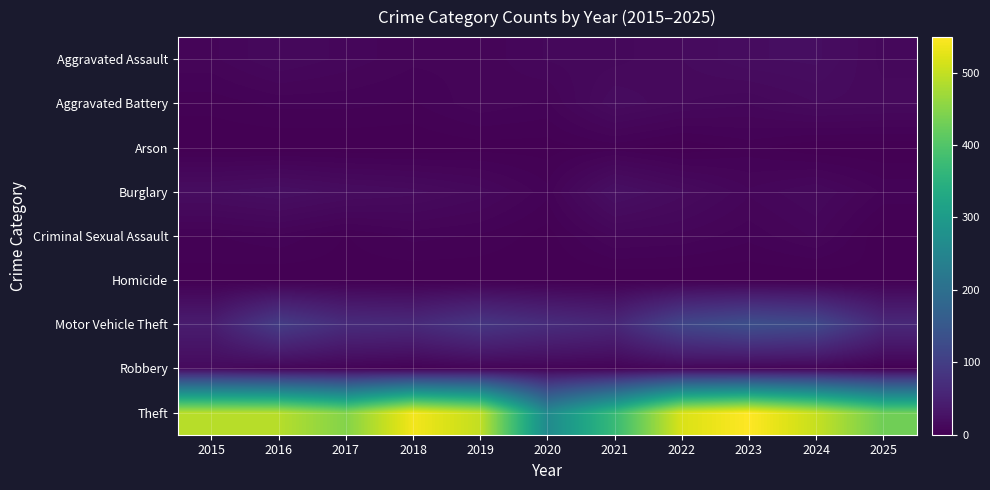

Reading left to right, transcribe all the data shown in this chart.

Aggravated Assault: 2015=8	2016=13	2017=10	2018=7	2019=7	2020=11	2021=12	2022=15	2023=19	2024=20	2025=12
Aggravated Battery: 2015=3	2016=5	2017=5	2018=4	2019=8	2020=6	2021=17	2022=13	2023=11	2024=15	2025=14
Arson: 2015=0	2016=0	2017=0	2018=0	2019=1	2020=1	2021=3	2022=0	2023=3	2024=0	2025=0
Burglary: 2015=19	2016=22	2017=18	2018=16	2019=12	2020=5	2021=23	2022=16	2023=9	2024=13	2025=6
Criminal Sexual Assault: 2015=4	2016=6	2017=2	2018=5	2019=4	2020=1	2021=9	2022=8	2023=5	2024=9	2025=0
Homicide: 2015=1	2016=0	2017=1	2018=0	2019=0	2020=0	2021=0	2022=0	2023=0	2024=0	2025=2
Motor Vehicle Theft: 2015=43	2016=98	2017=69	2018=65	2019=87	2020=71	2021=60	2022=116	2023=133	2024=122	2025=63
Robbery: 2015=15	2016=8	2017=6	2018=3	2019=6	2020=6	2021=5	2022=10	2023=7	2024=7	2025=1
Theft: 2015=491	2016=489	2017=447	2018=539	2019=499	2020=261	2021=371	2022=518	2023=549	2024=502	2025=429